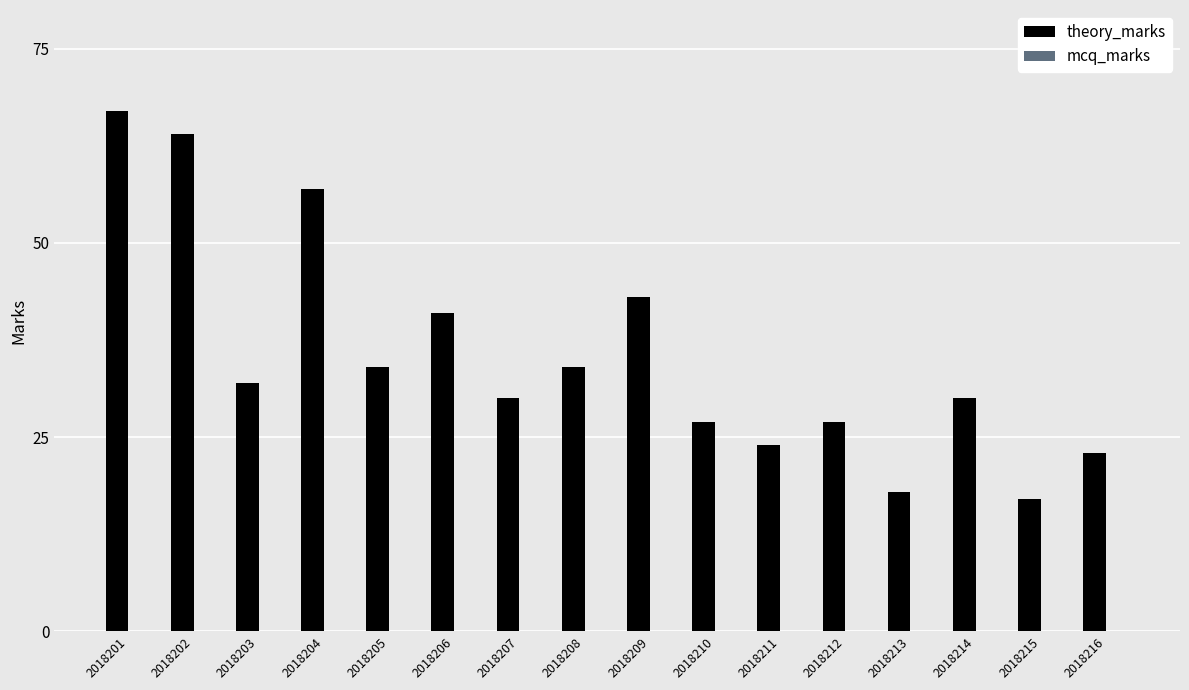

What value does the data have at 2018202, to the nearest 5?

65